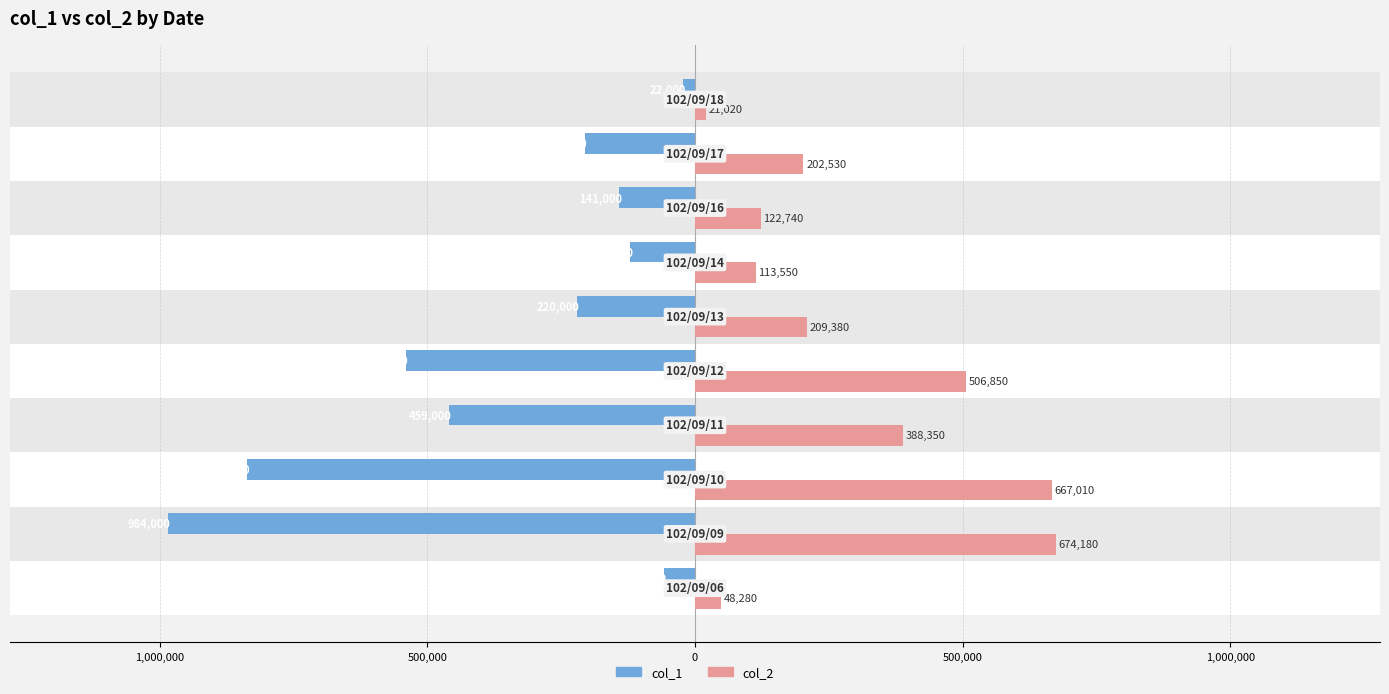

How many groups of bars are there?

10